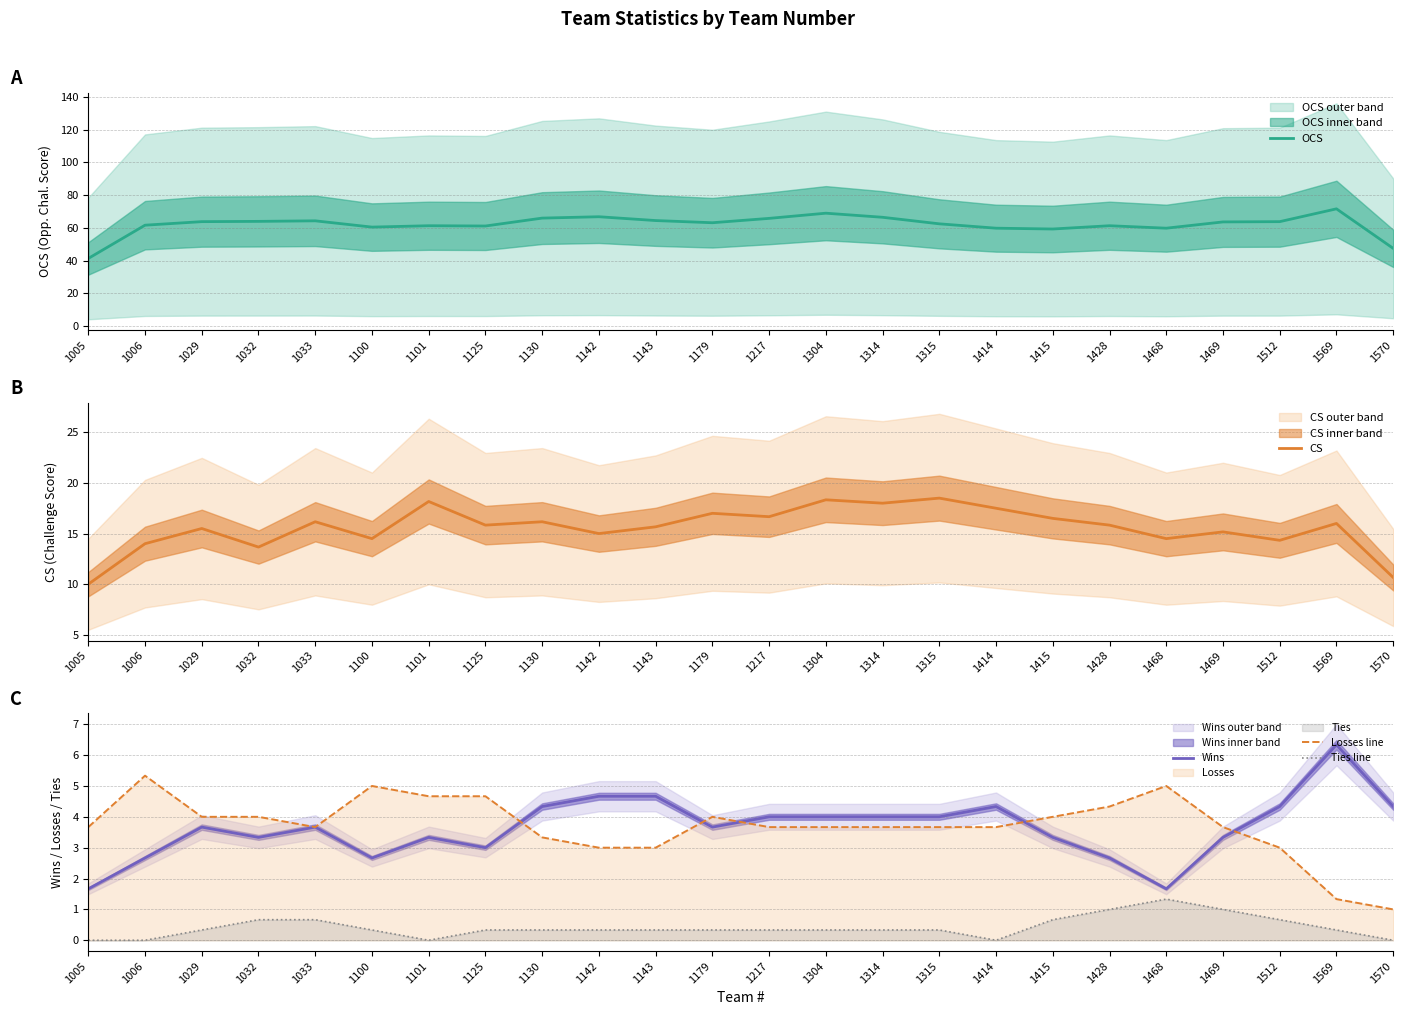

Rank the categories by Ties line value from highest to lowest.

1468, 1428, 1469, 1032, 1033, 1415, 1512, 1029, 1100, 1125, 1130, 1142, 1143, 1179, 1217, 1304, 1314, 1315, 1569, 1005, 1006, 1101, 1414, 1570